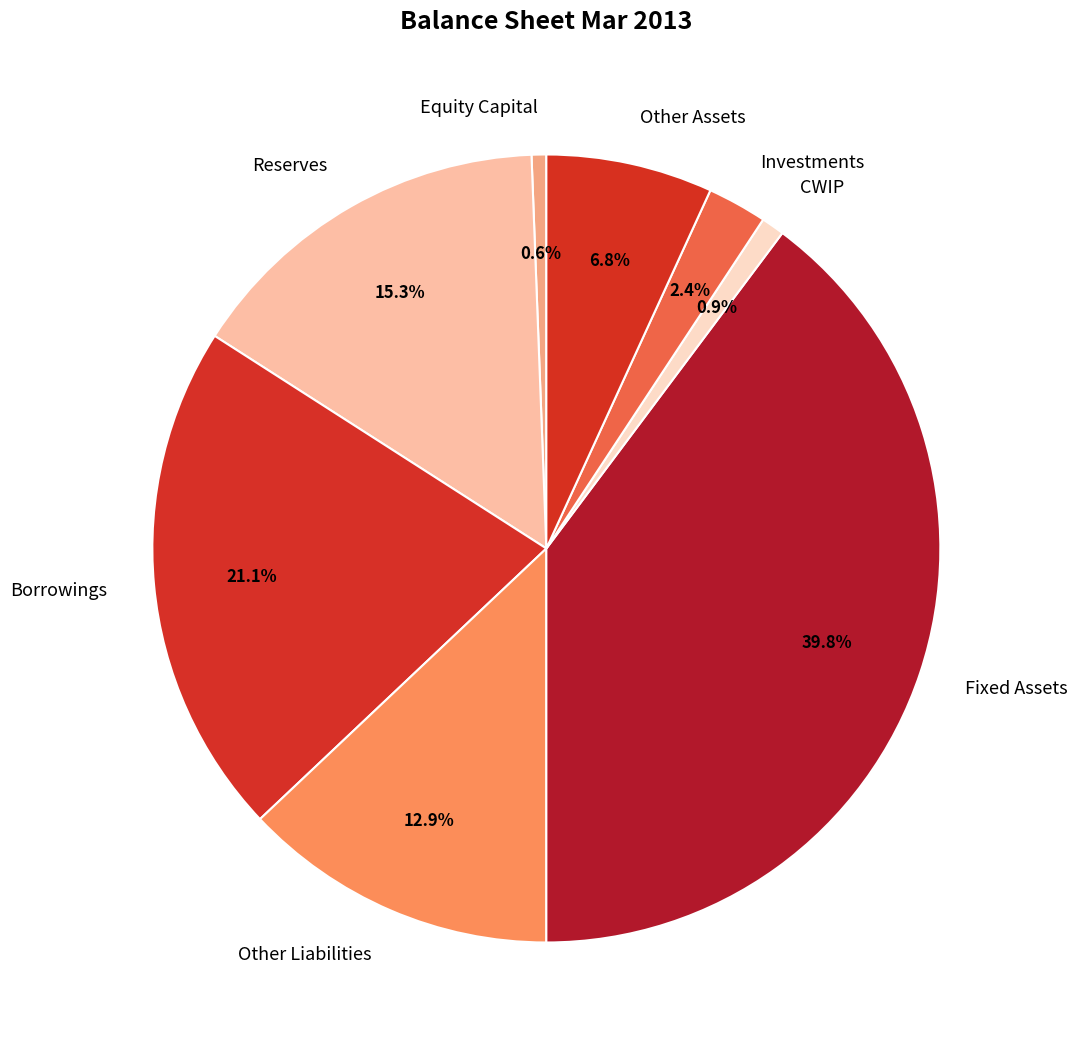

What is the ratio of the value at Other Assets to the value at Investments?

2.8